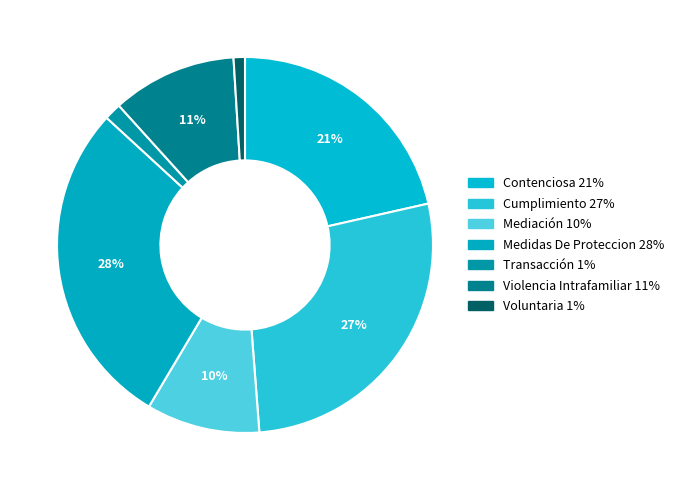

Is it true that Voluntaria is 11% of the pie?

False